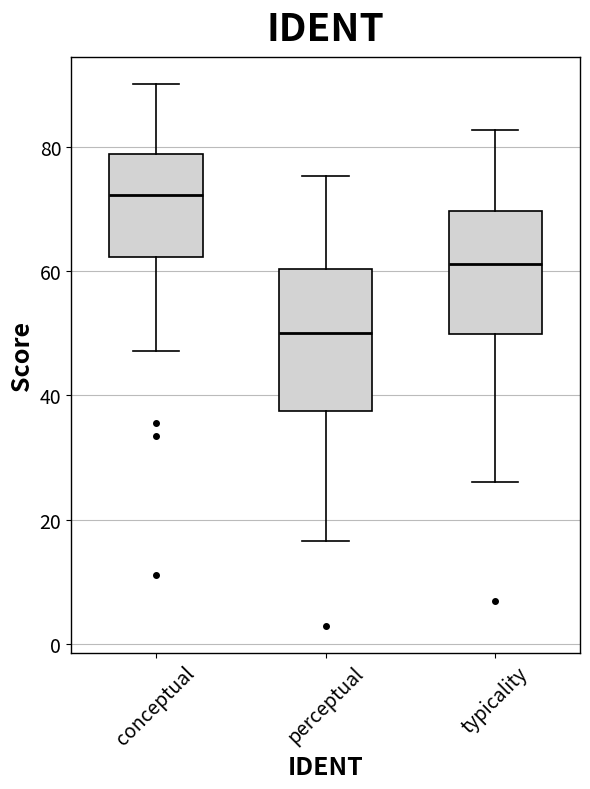

Which box's median line is the lowest?

perceptual